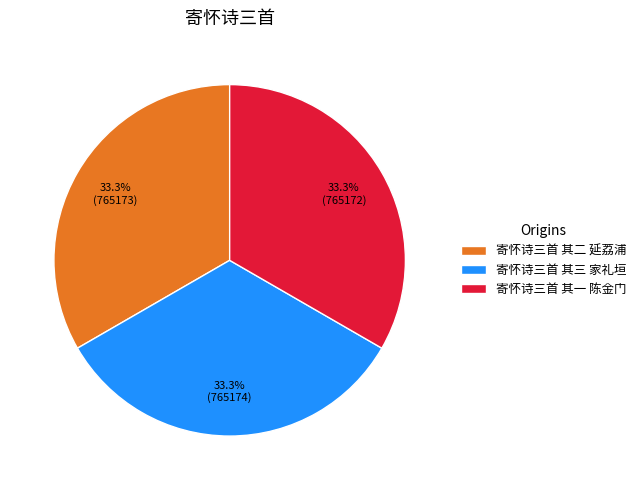

What percentage is the 寄怀诗三首 其二 延荔浦 slice, to the nearest percent?

33%